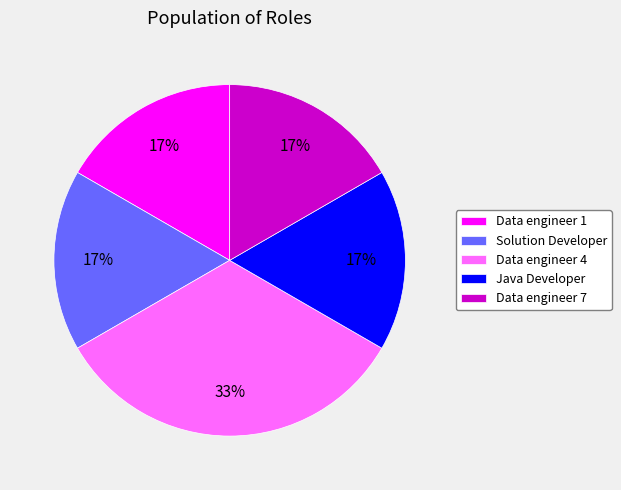

Is the sum of Data engineer 1 and Java Developer greater than half?

No